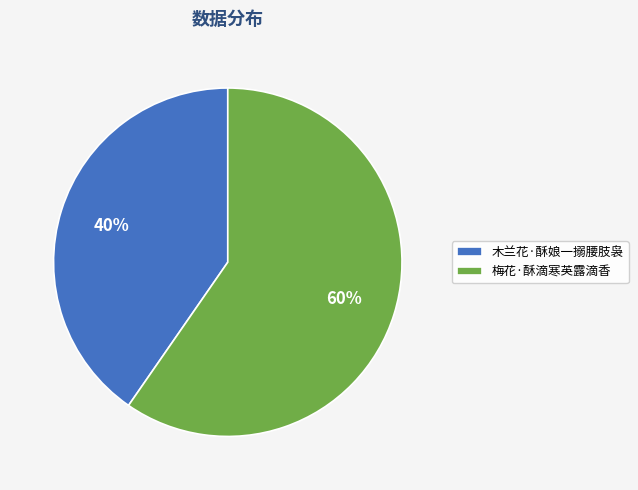

To the nearest percent, what is the combined percentage of 梅花·酥滴寒英露滴香 and 木兰花·酥娘一搦腰肢袅?

100%